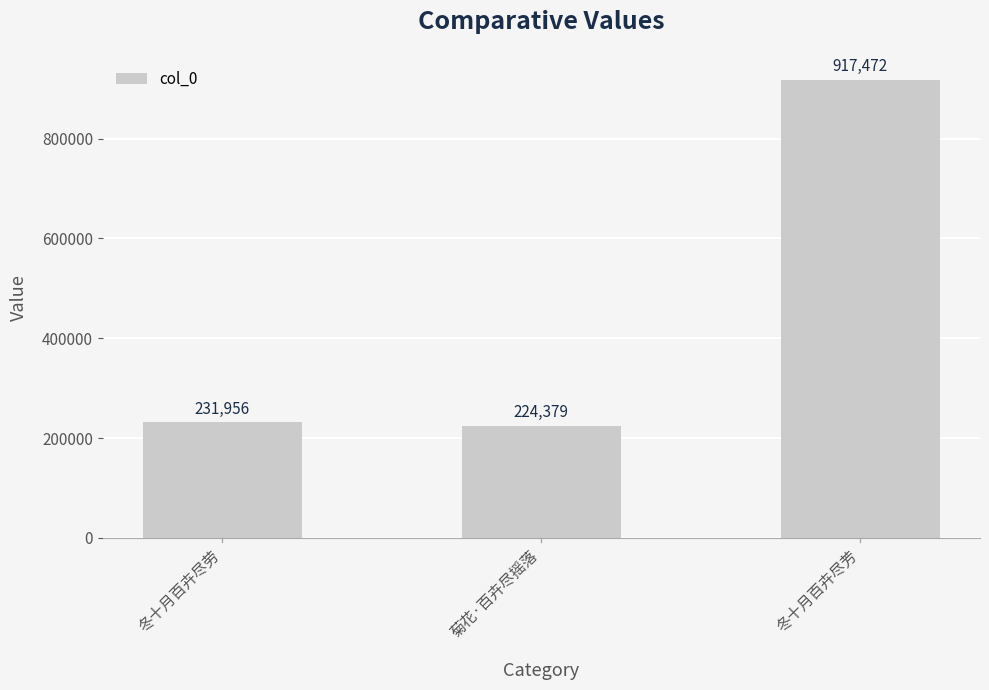

What is the label of the 2nd bar from the left?

菊花·百卉尽摇落